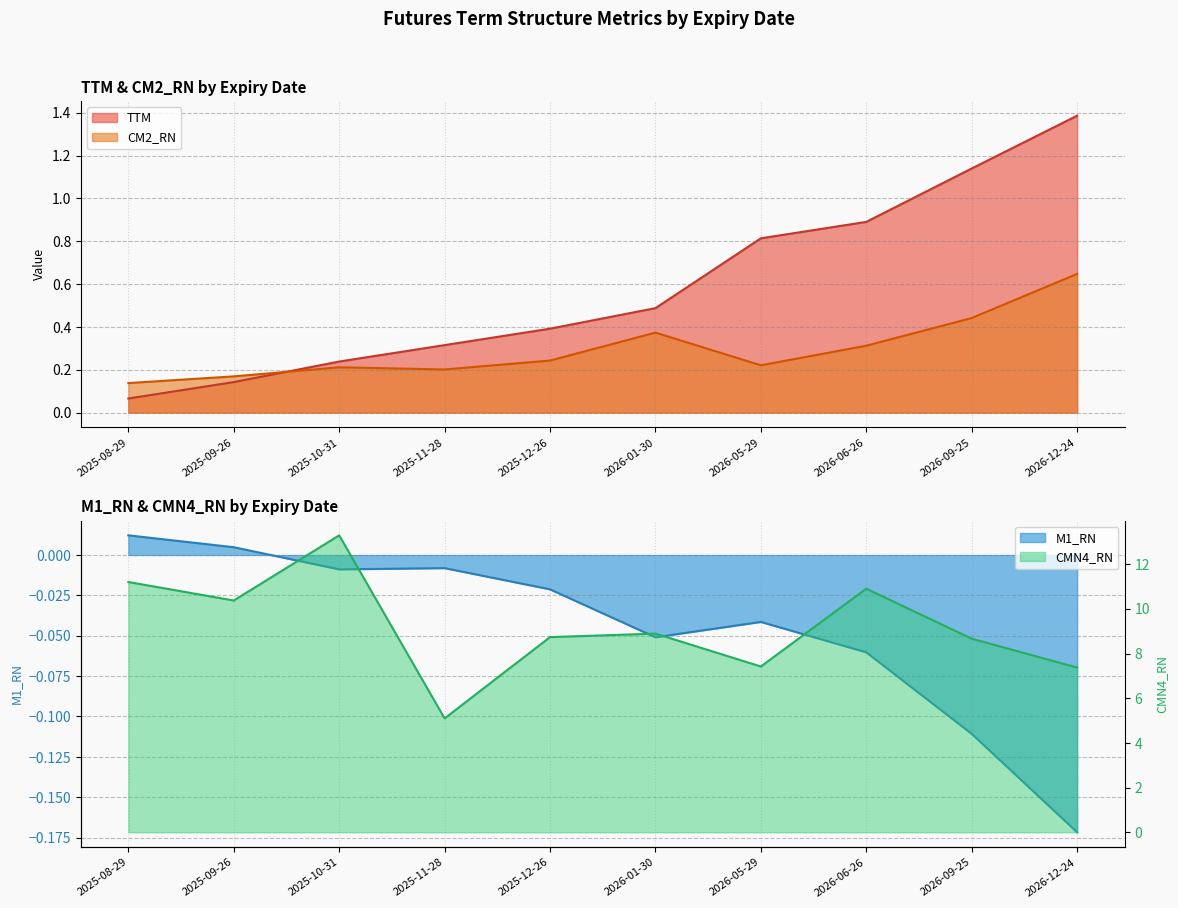

What is the difference between the highest and lowest values at 2026-06-26?

11.0